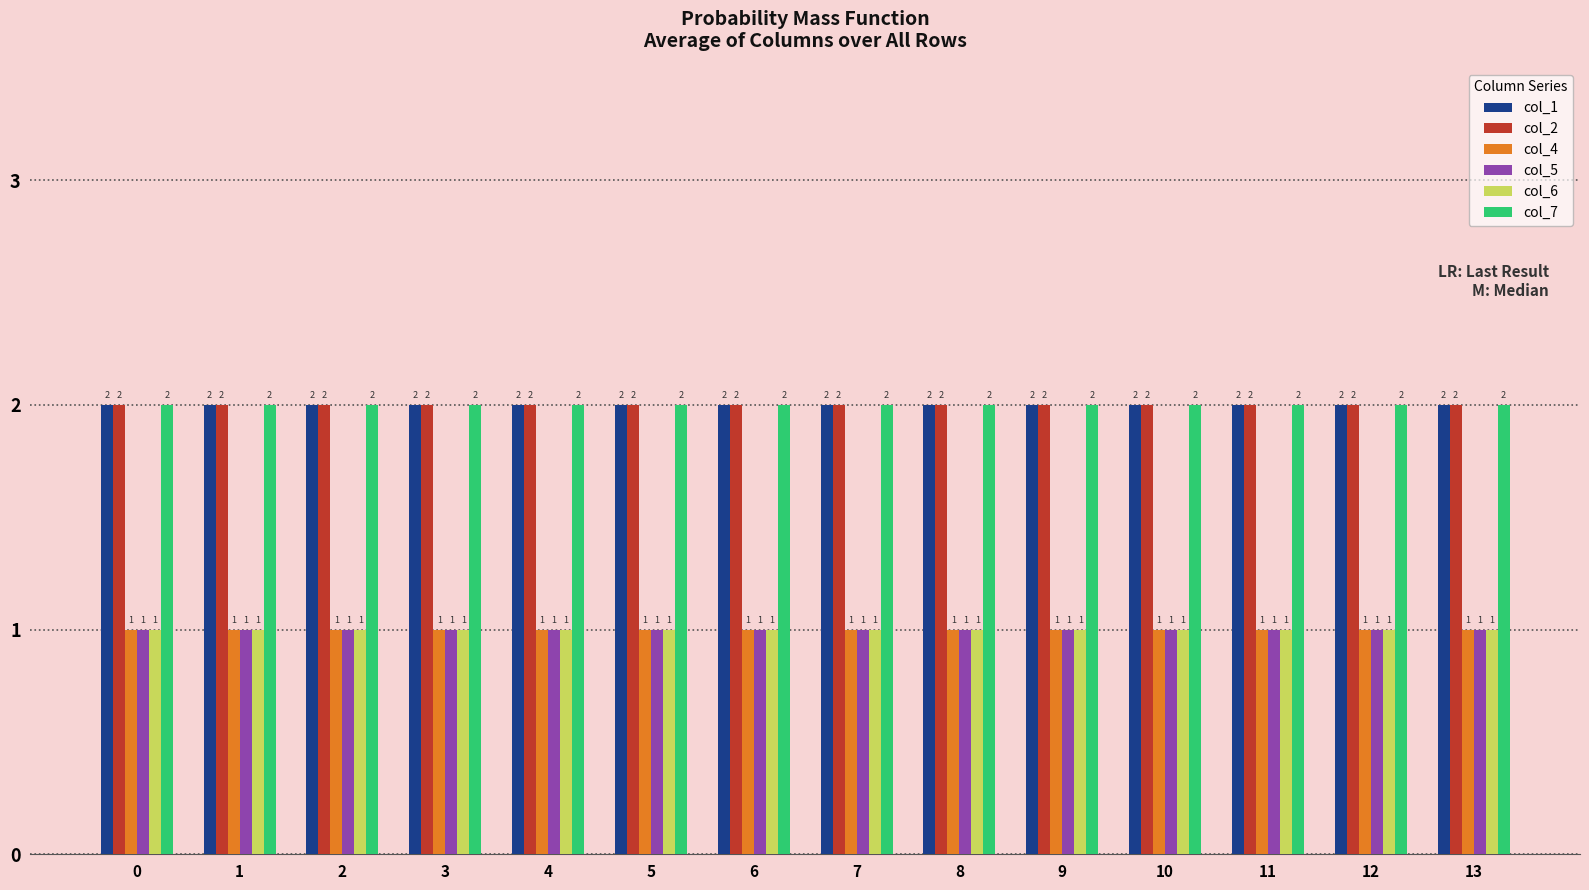

What is the total value across all series at 12?

9